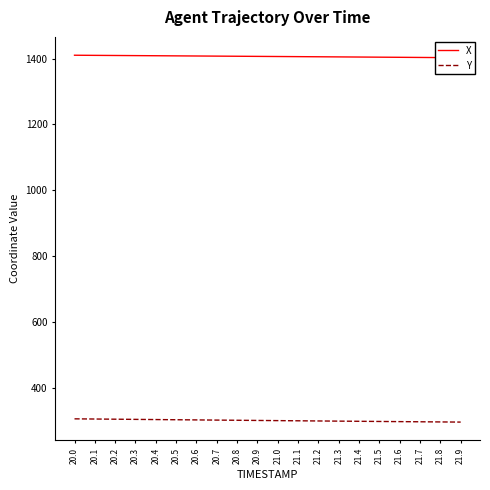

The X series shows 1405.9 at 21.1. True or false?

True